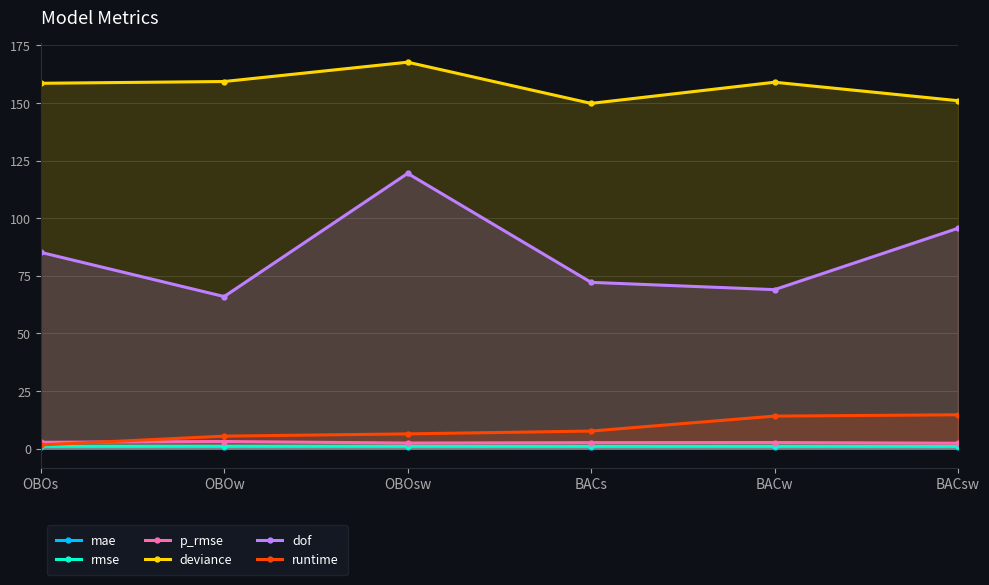

Is the value of p_rmse at BACw greater than the value of dof at BACs?

No